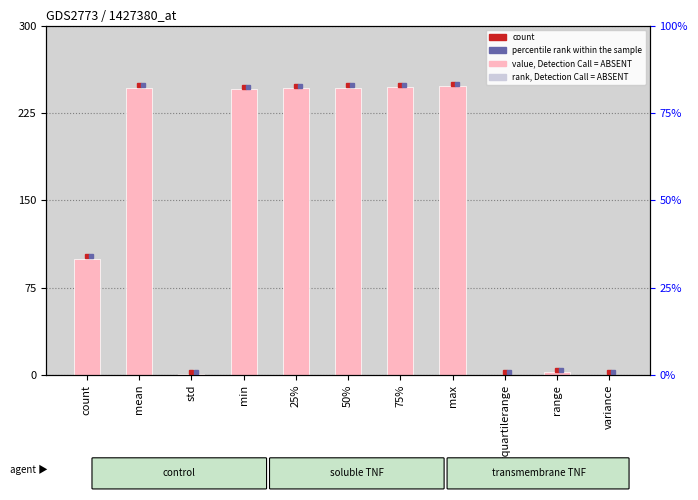

Are the bars grouped side by side (vs. stacked)?

No